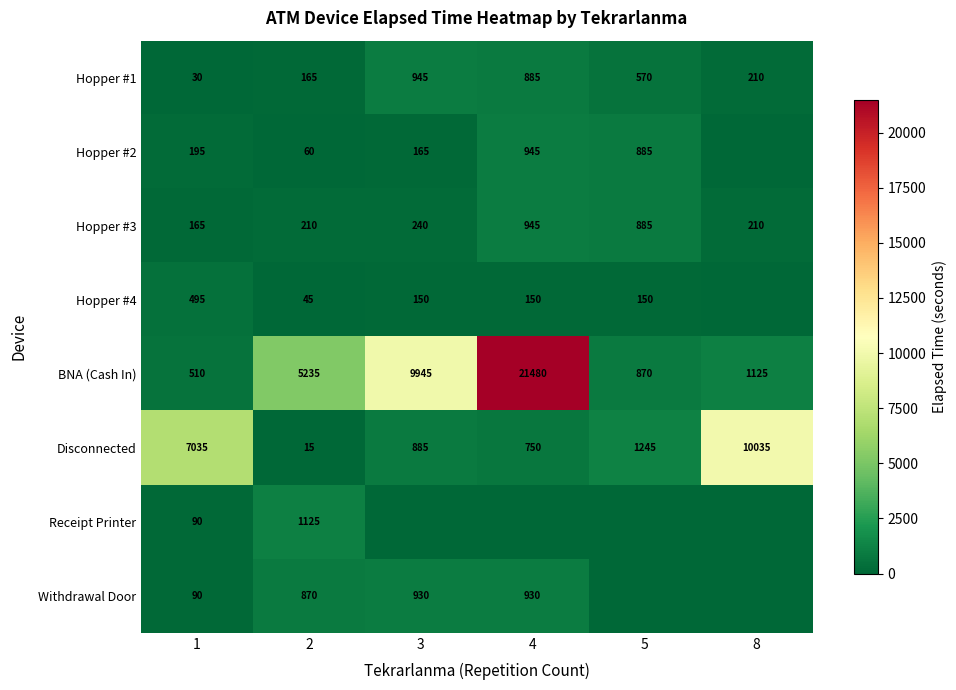

What is the sum of the Withdrawal Door values at 1 and 2?

960